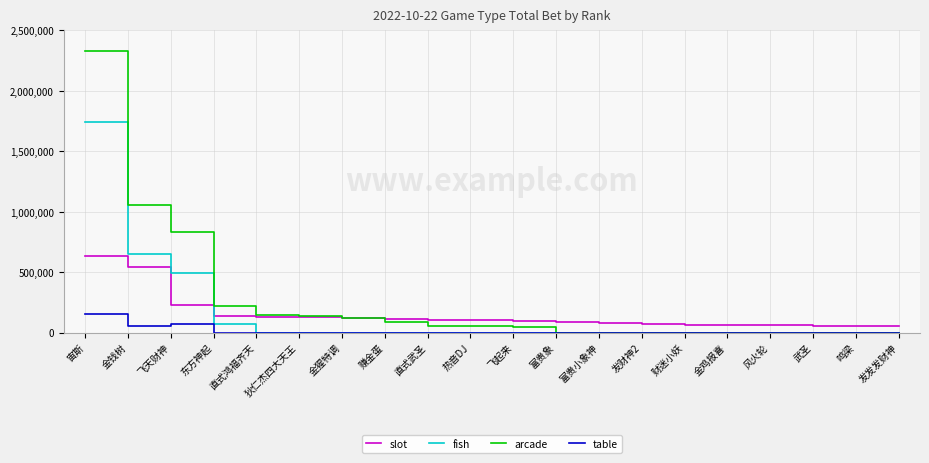

True or false: table and slot cross at least once.

False